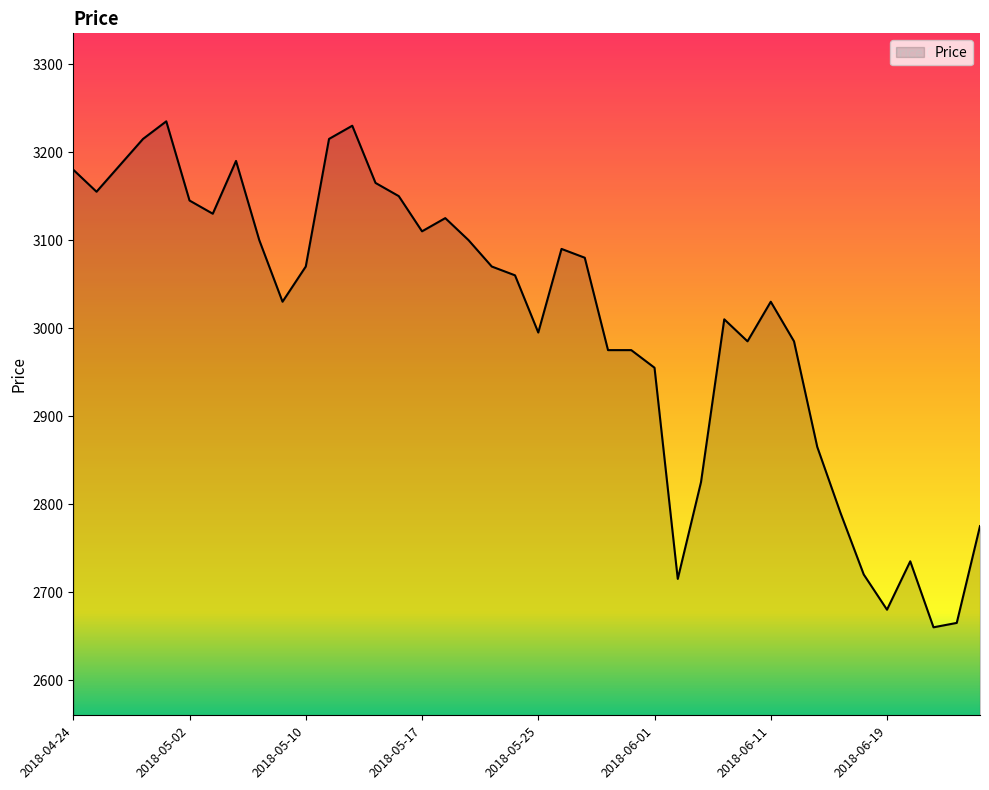

Reading left to right, transcribe all the data shown in this chart.

3180	3155	3185	3215	3235	3145	3130	3190	3100	3030	3070	3215	3230	3165	3150	3110	3125	3100	3070	3060	2995	3090	3080	2975	2975	2955	2715	2825	3010	2985	3030	2985	2865	2790	2720	2680	2735	2660	2665	2775